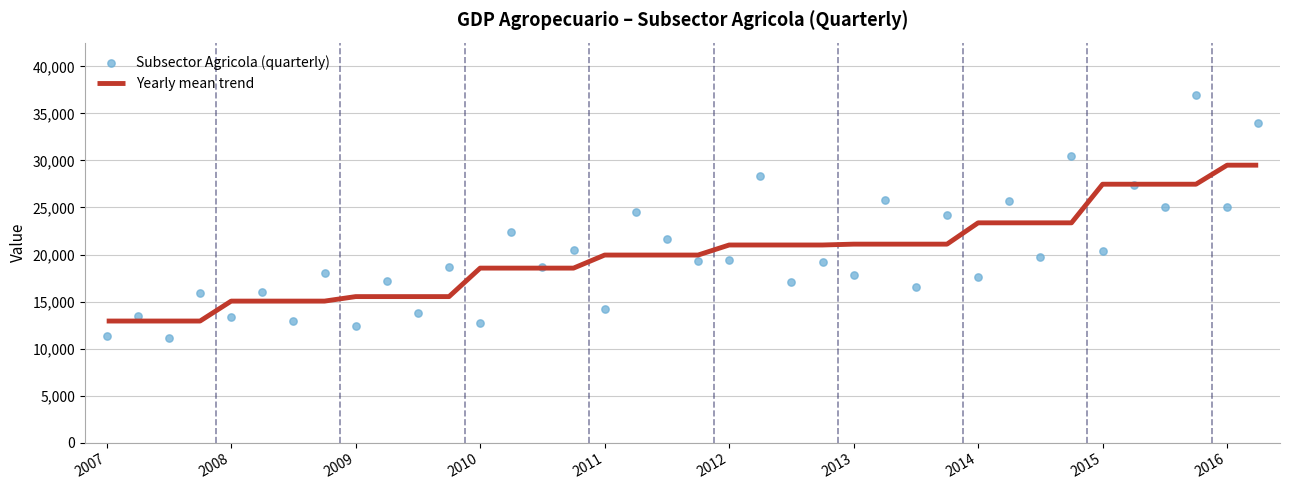

Which series has the largest total across all categories?

Yearly mean trend